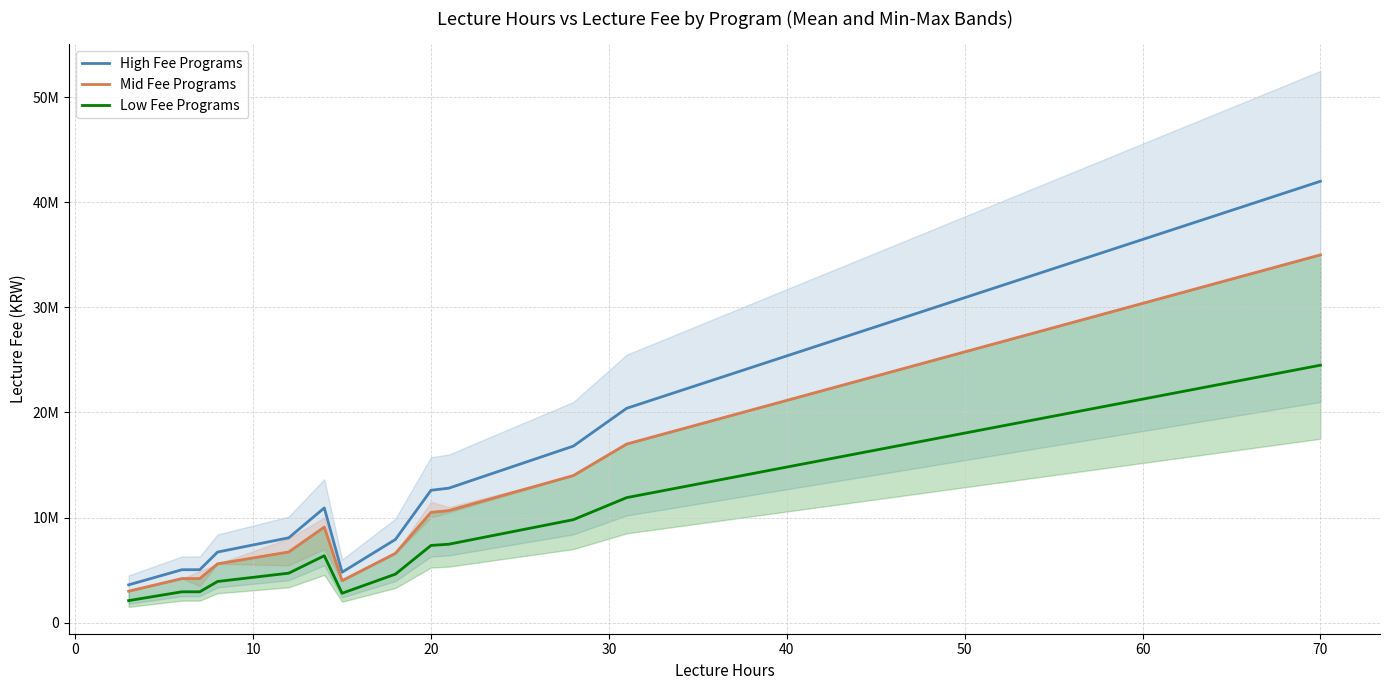

True or false: High Fee Programs and Low Fee Programs intersect in this chart.

False